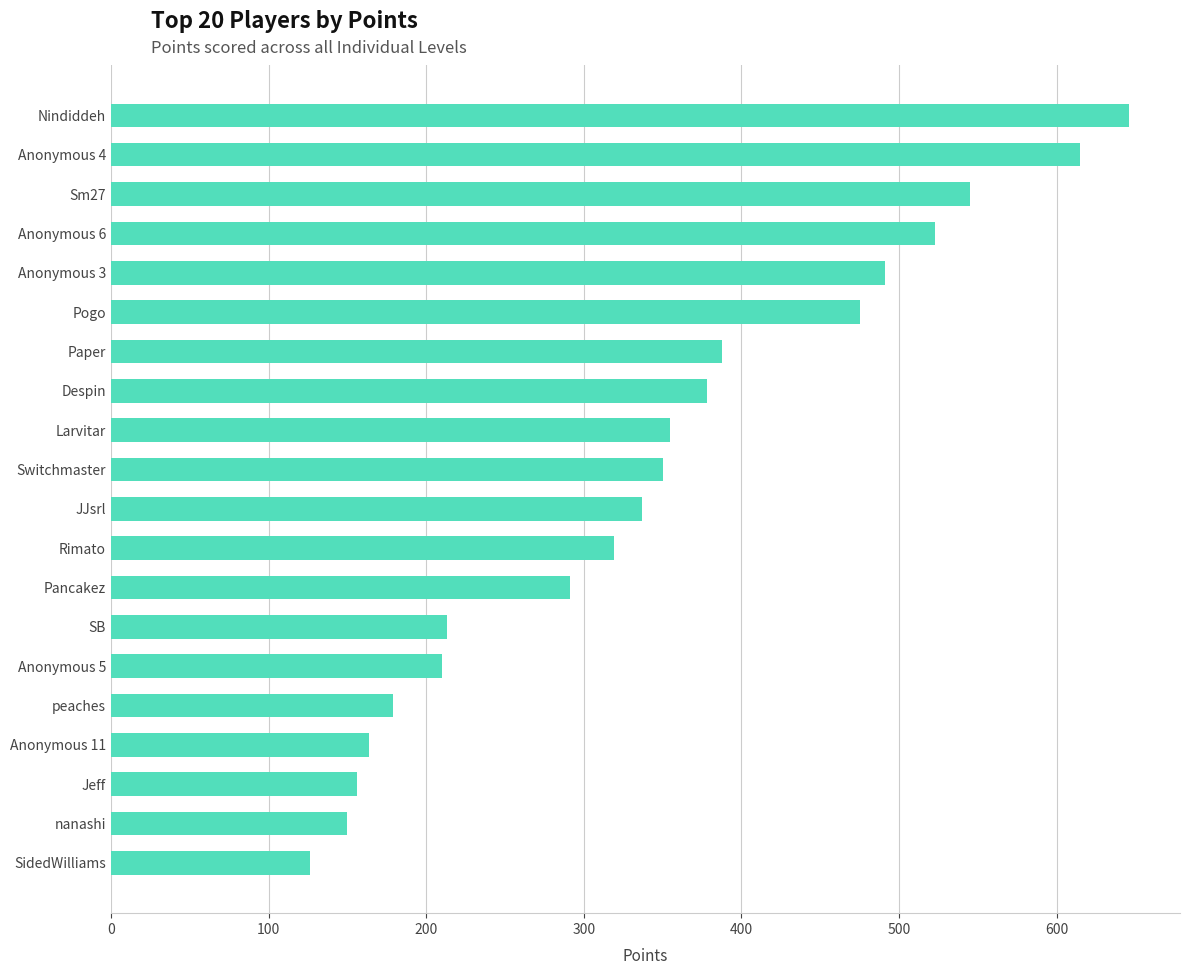

What is the sum of the values at Rimato and Larvitar?

674